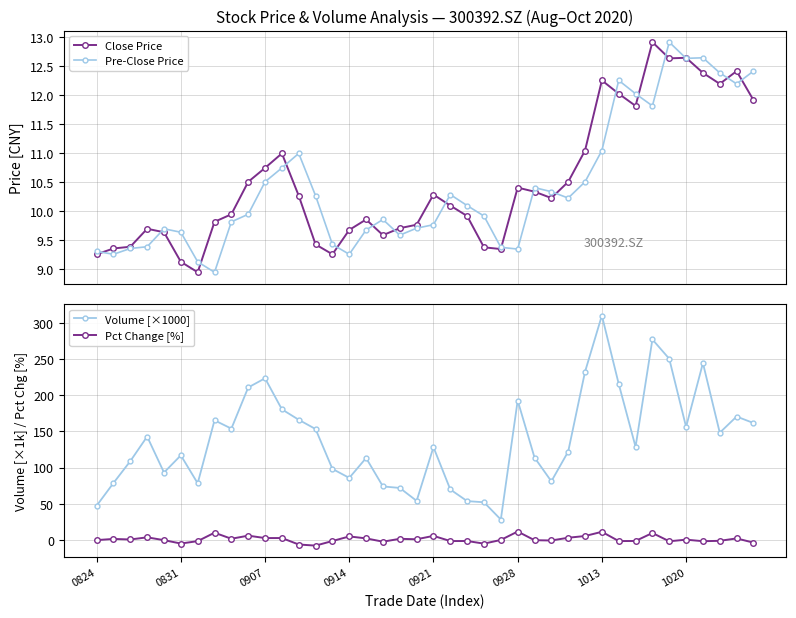

What is the highest value of the Pre-Close Price series?

12.9